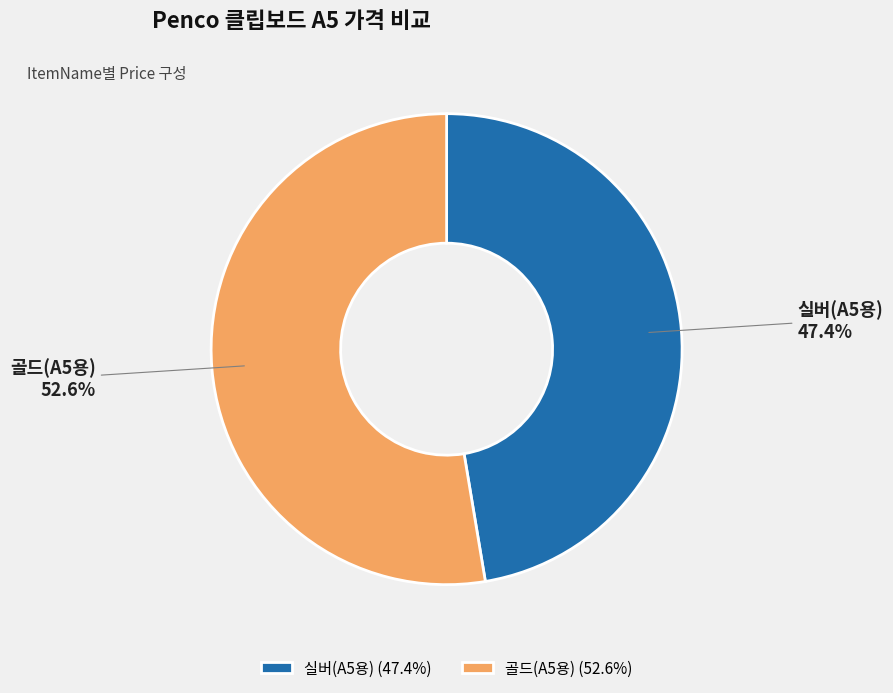

What is the total percentage of 골드(A5용) and 실버(A5용)?

100.0%